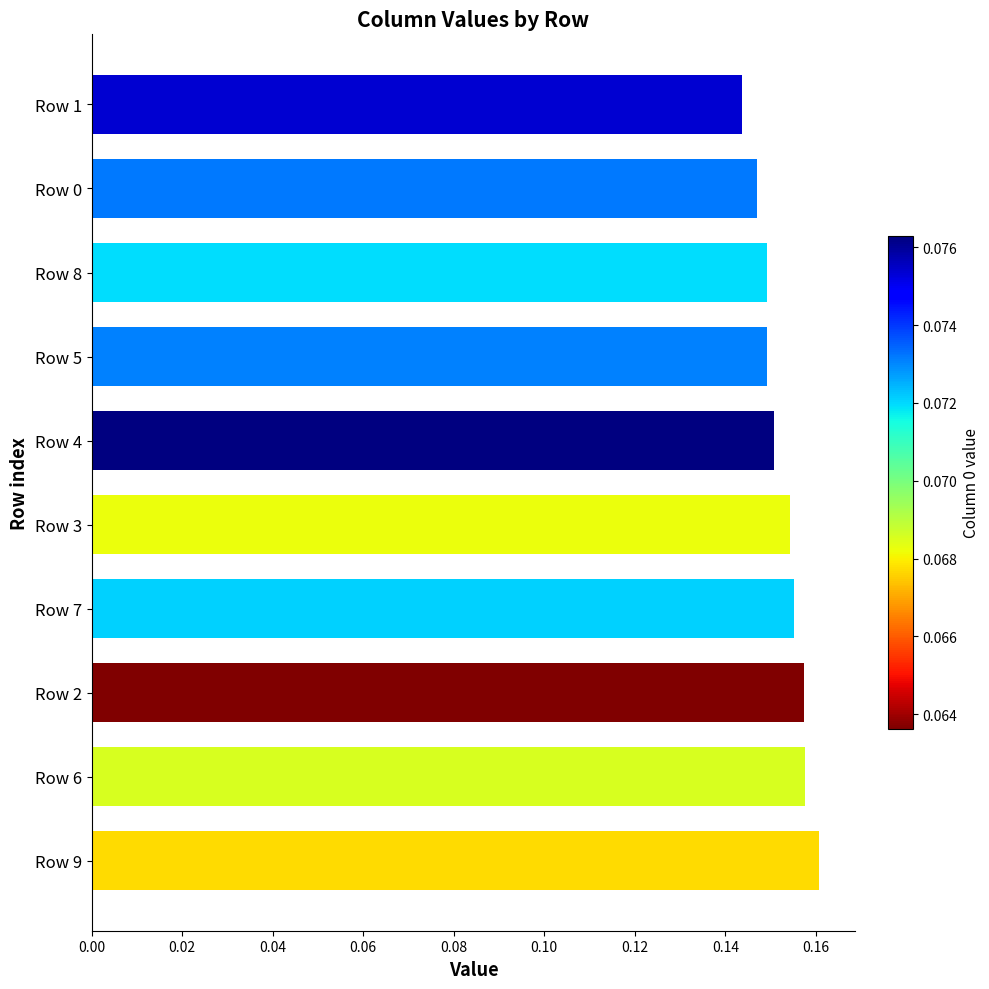

What is the sum of the values at Row 3 and Row 5?

0.3